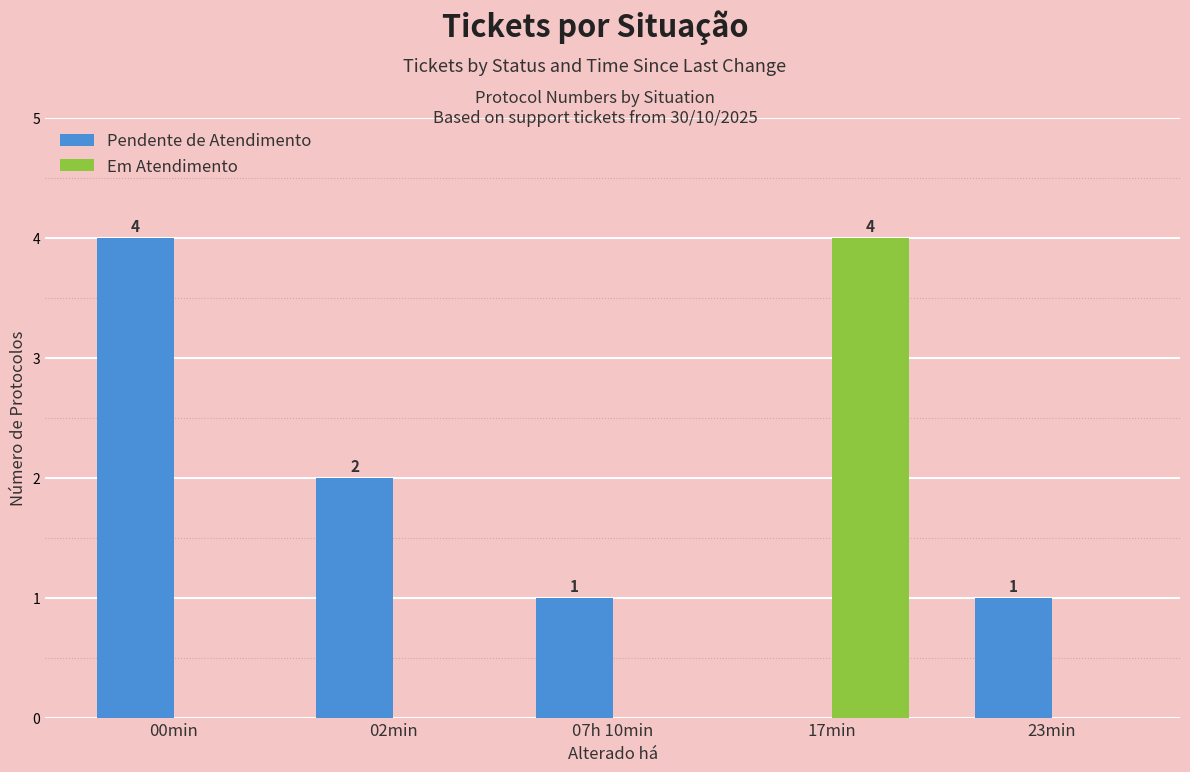

Is it true that Pendente de Atendimento equals 4 at 00min?

True